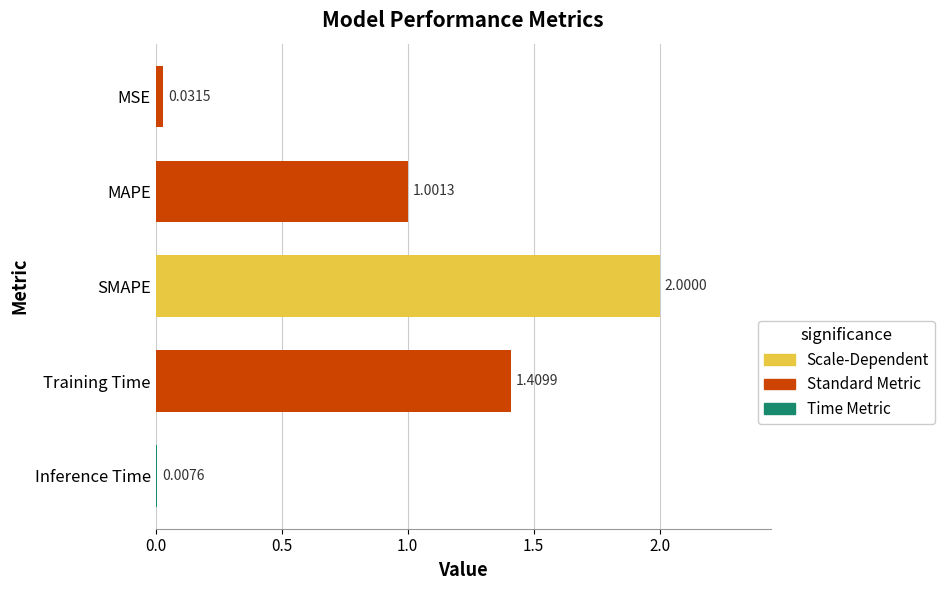

Rank the categories by value from highest to lowest.

SMAPE, Training Time, MAPE, MSE, Inference Time